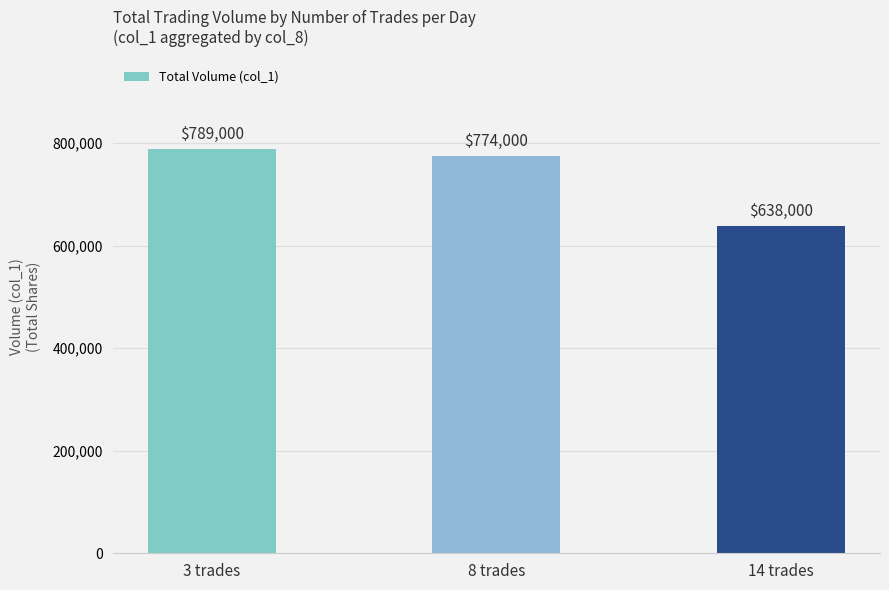

True or false: the data shows 789000 at 3 trades.

True